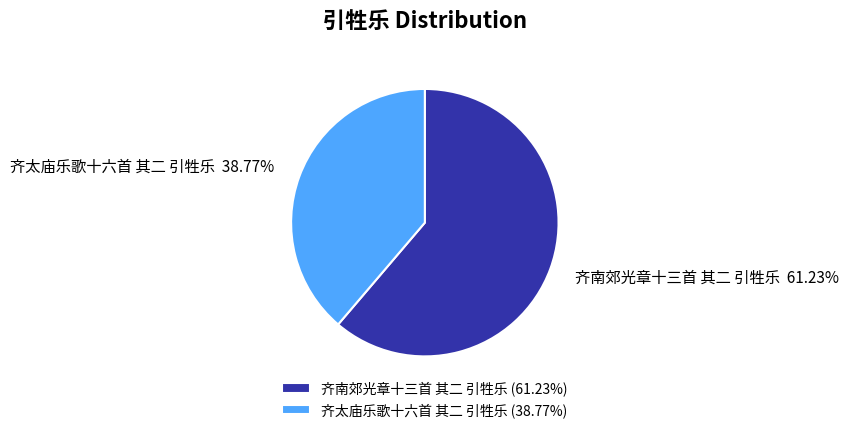

Is it true that 齐太庙乐歌十六首 其二 引牲乐 is 25% of the pie?

False